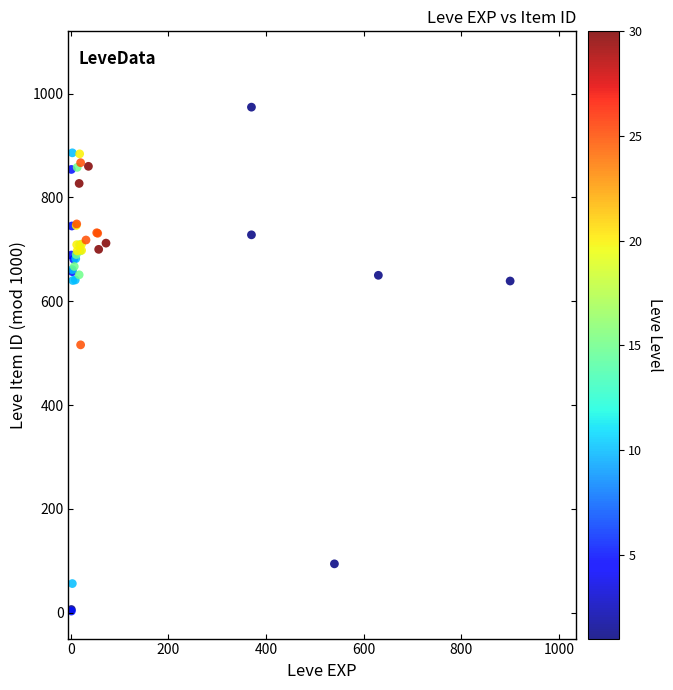

What Y value in the scatter plot is closest to 488?

516